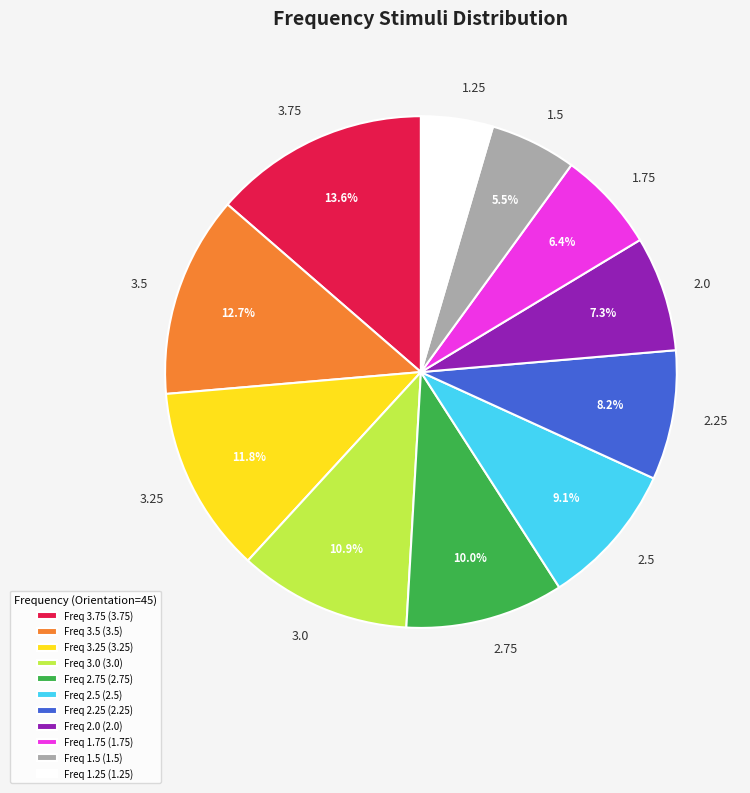

Rank the categories by value from lowest to highest.

Freq 1.25 (1.25), Freq 1.5 (1.5), Freq 1.75 (1.75), Freq 2.0 (2.0), Freq 2.25 (2.25), Freq 2.5 (2.5), Freq 2.75 (2.75), Freq 3.0 (3.0), Freq 3.25 (3.25), Freq 3.5 (3.5), Freq 3.75 (3.75)